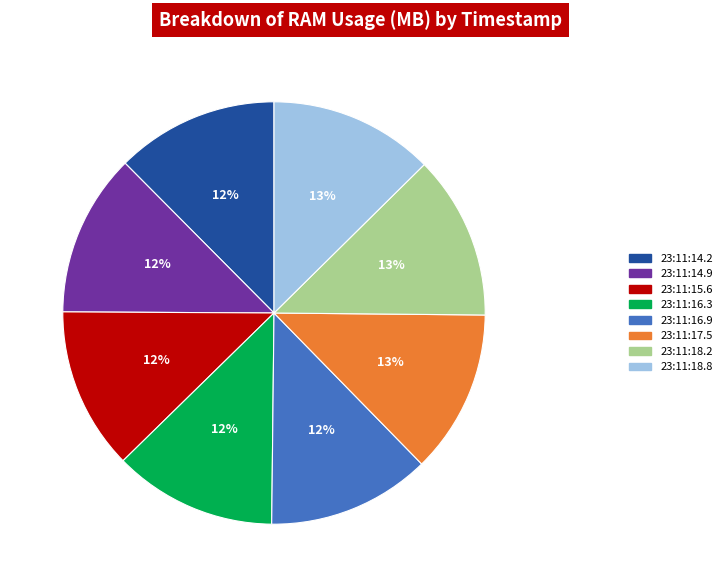

To the nearest percent, what is the average slice percentage?

12%